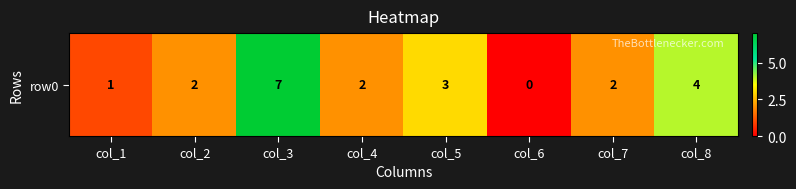

Which category has the lowest value across all series?

col_6